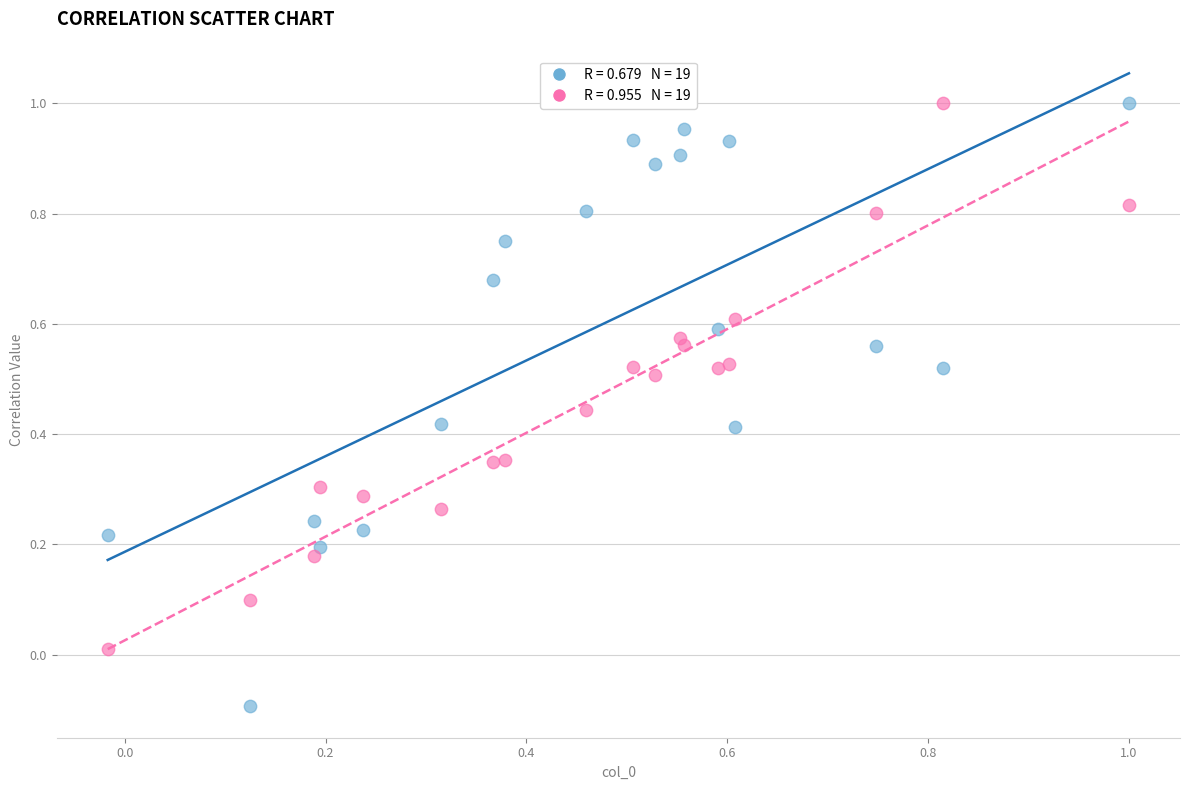

Across all data points, what is the range of Y values (max minus min)?

1.1